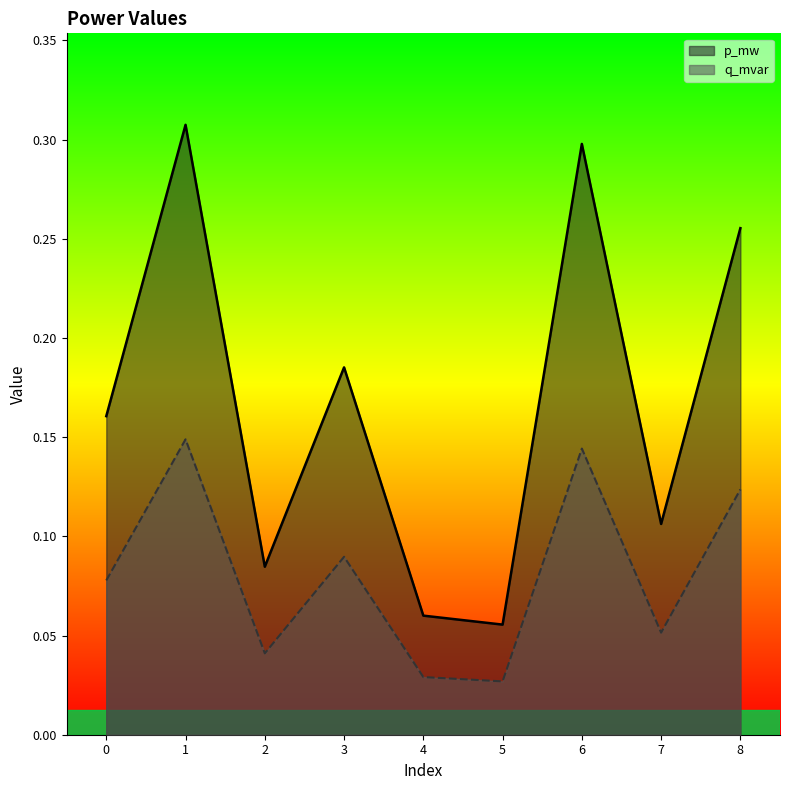

Rank the series at 3 from highest to lowest value.

p_mw, q_mvar